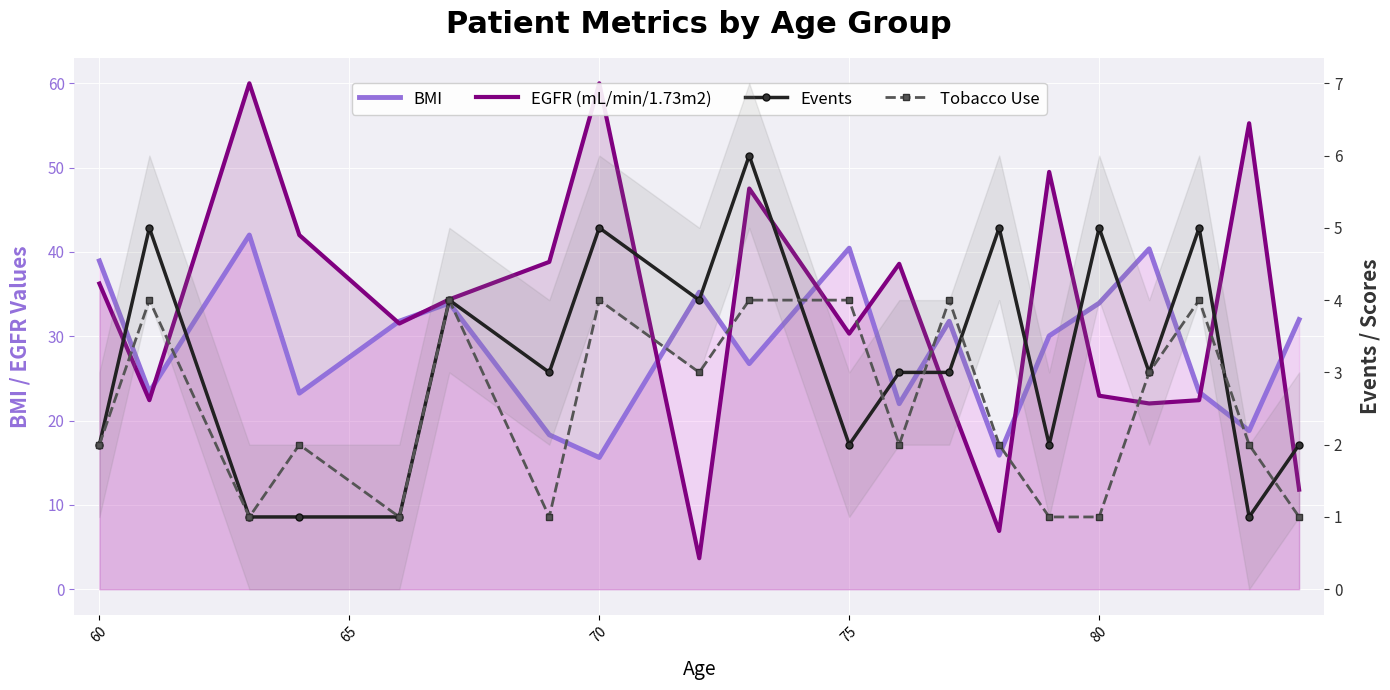

True or false: BMI and Events cross at least once.

False